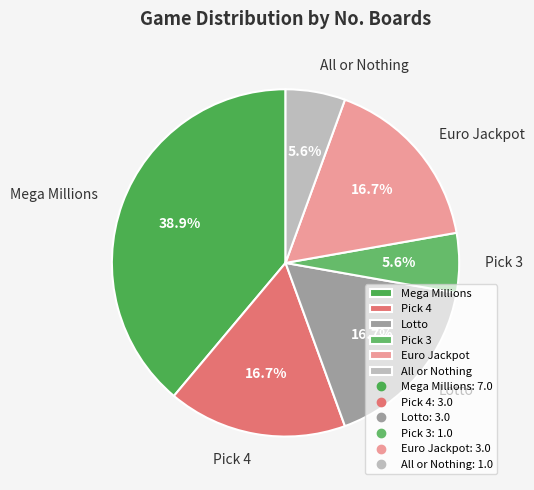

Is Pick 4 the majority of the pie?

No